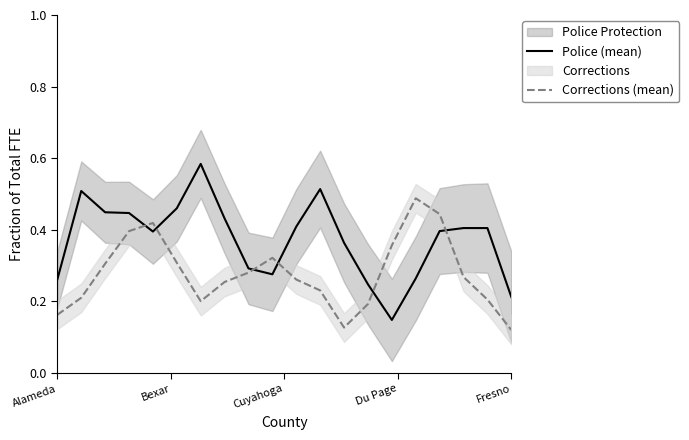

At 14, list the series in order from smallest to largest.

Police (mean), Corrections (mean)